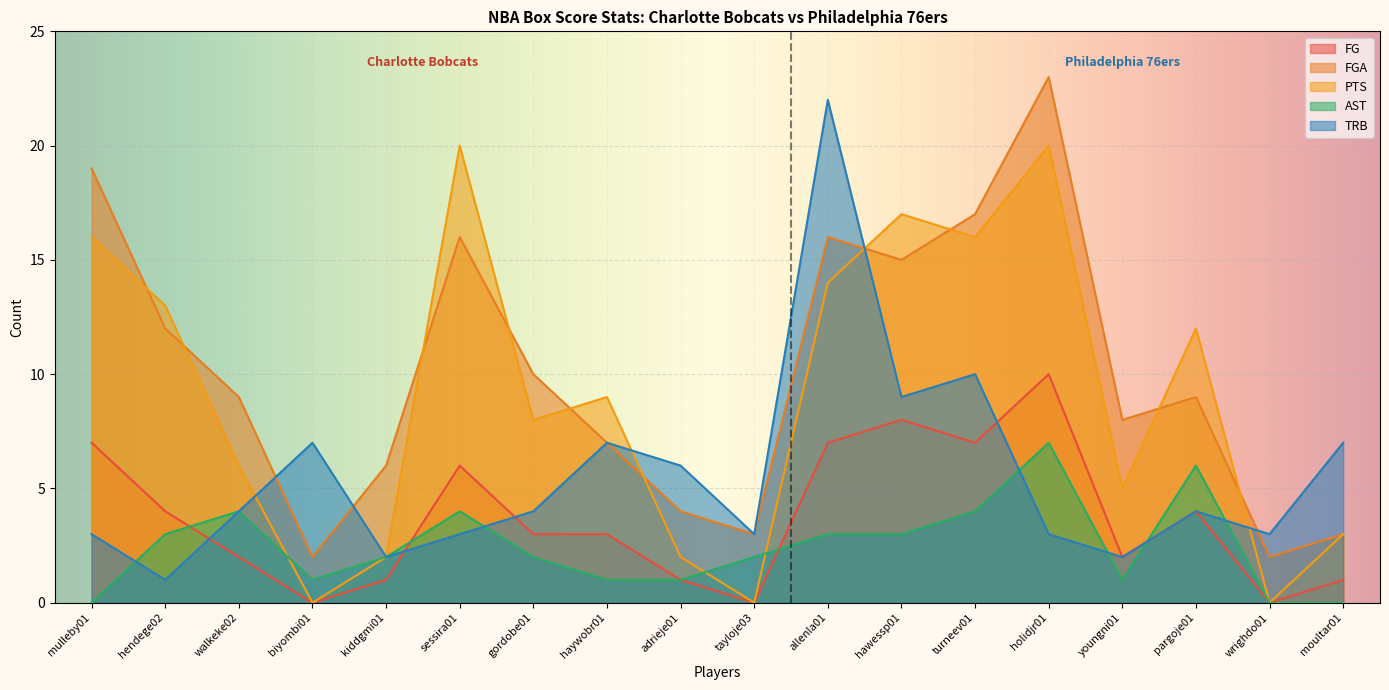

What is the label of the 16th point from the left?

pargoje01